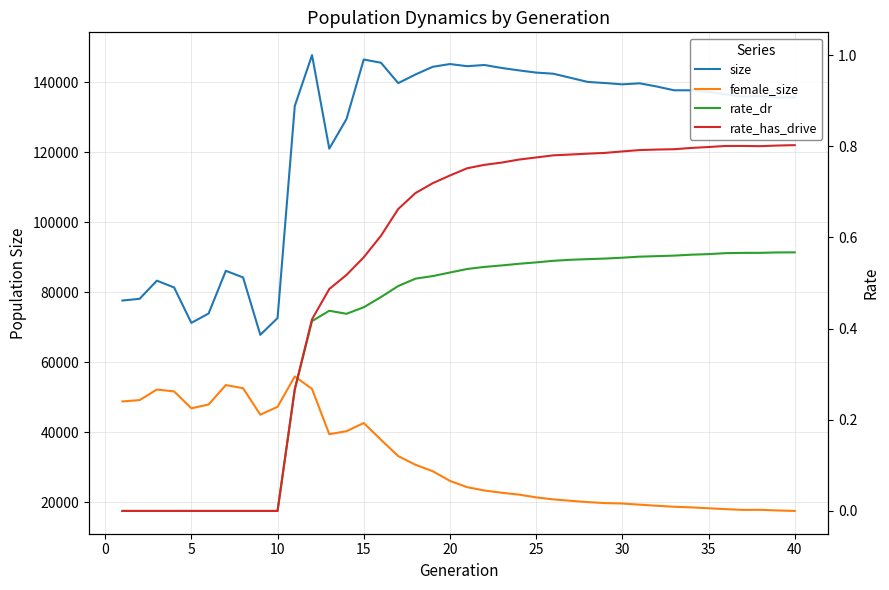

Which series has the widest spread of values?

size